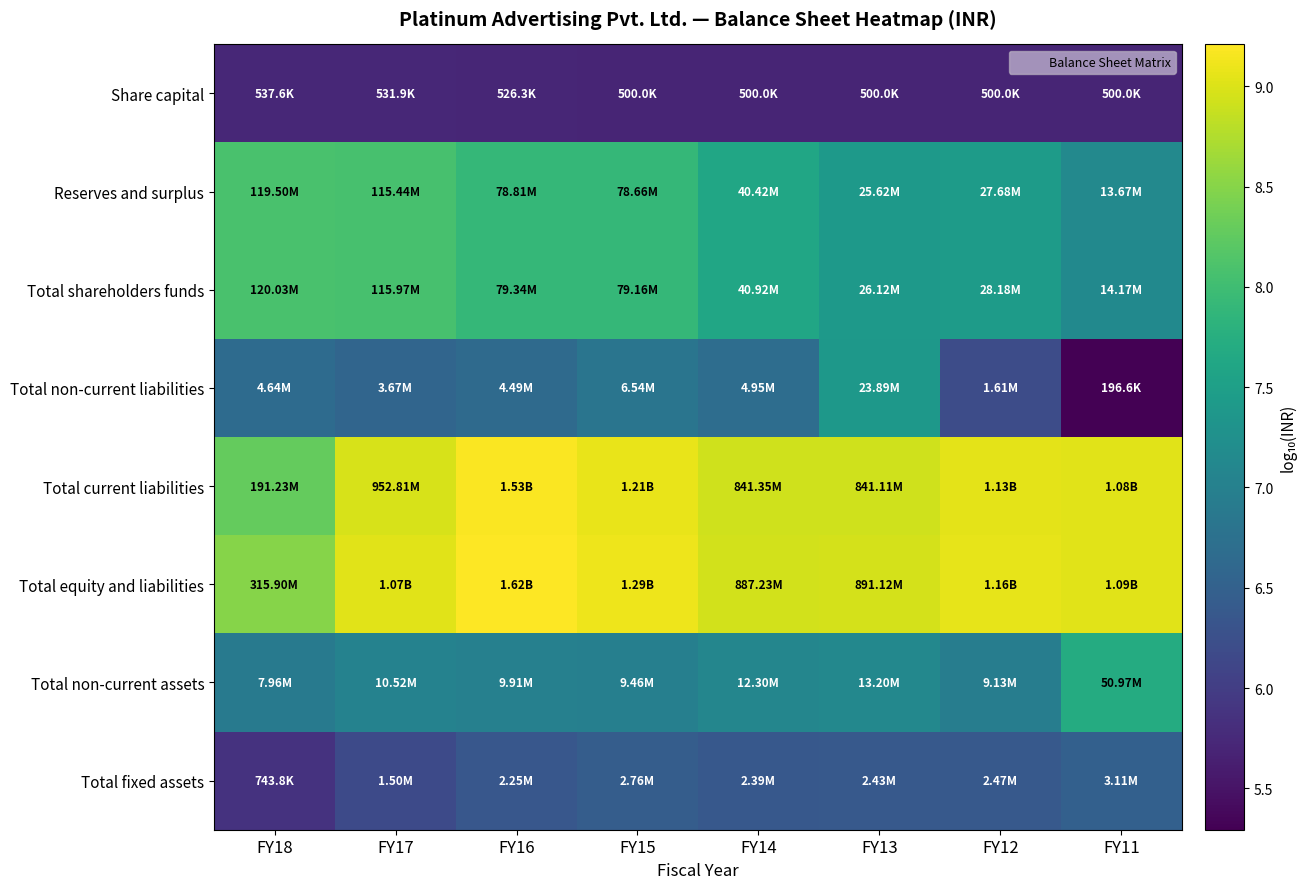

Reading right to left, what are all the values shown in this chart?

Share capital: FY11=5.7	FY12=5.7	FY13=5.7	FY14=5.7	FY15=5.7	FY16=5.7	FY17=5.7	FY18=5.7
Reserves and surplus: FY11=7.1	FY12=7.4	FY13=7.4	FY14=7.6	FY15=7.9	FY16=7.9	FY17=8.1	FY18=8.1
Total shareholders funds: FY11=7.2	FY12=7.4	FY13=7.4	FY14=7.6	FY15=7.9	FY16=7.9	FY17=8.1	FY18=8.1
Total non-current liabilities: FY11=5.3	FY12=6.2	FY13=7.4	FY14=6.7	FY15=6.8	FY16=6.7	FY17=6.6	FY18=6.7
Total current liabilities: FY11=9.0	FY12=9.1	FY13=8.9	FY14=8.9	FY15=9.1	FY16=9.2	FY17=9.0	FY18=8.3
Total equity and liabilities: FY11=9.0	FY12=9.1	FY13=8.9	FY14=8.9	FY15=9.1	FY16=9.2	FY17=9.0	FY18=8.5
Total non-current assets: FY11=7.7	FY12=7.0	FY13=7.1	FY14=7.1	FY15=7.0	FY16=7.0	FY17=7.0	FY18=6.9
Total fixed assets: FY11=6.5	FY12=6.4	FY13=6.4	FY14=6.4	FY15=6.4	FY16=6.4	FY17=6.2	FY18=5.9